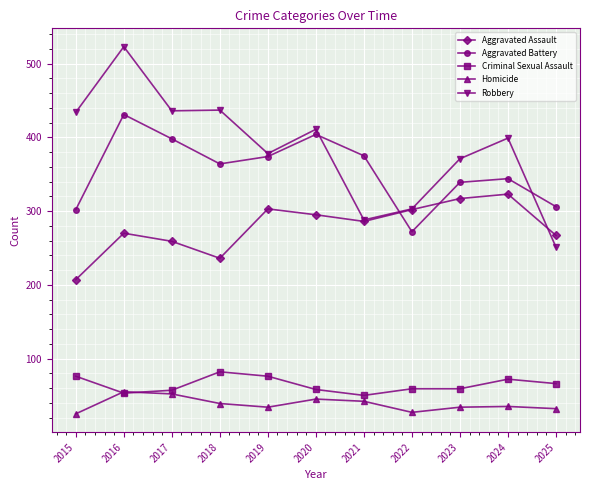

Read the Homicide value at 2018, to the nearest 10.

40